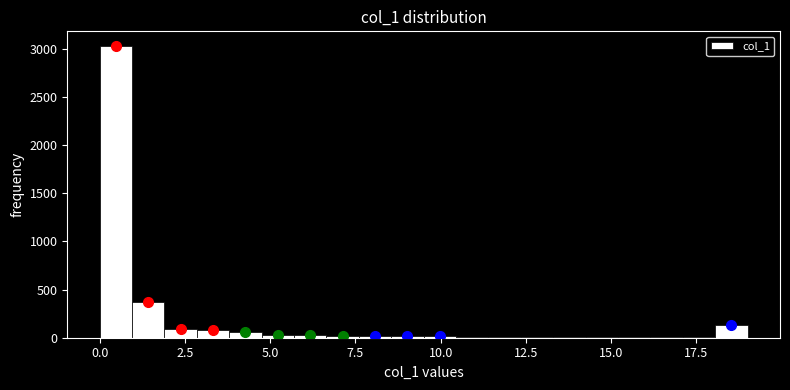

Around what value on the x-axis is the tallest bar? Give the approximate position of its centre, as read against the axis.

0.5